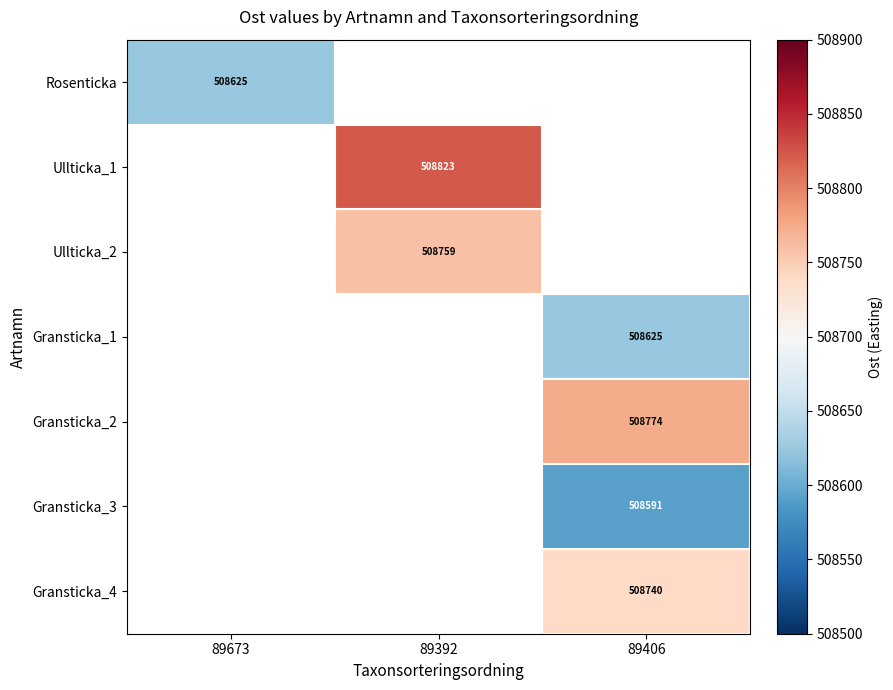

Read the Ullticka_1 value at 89392.

508822.7